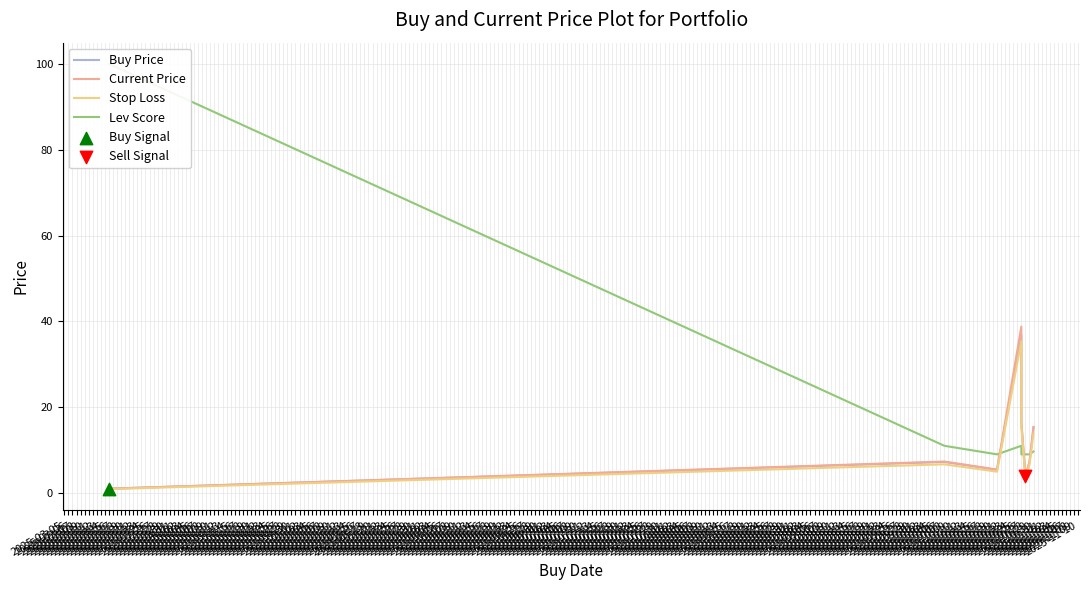

Which series has the largest total across all categories?

Lev Score